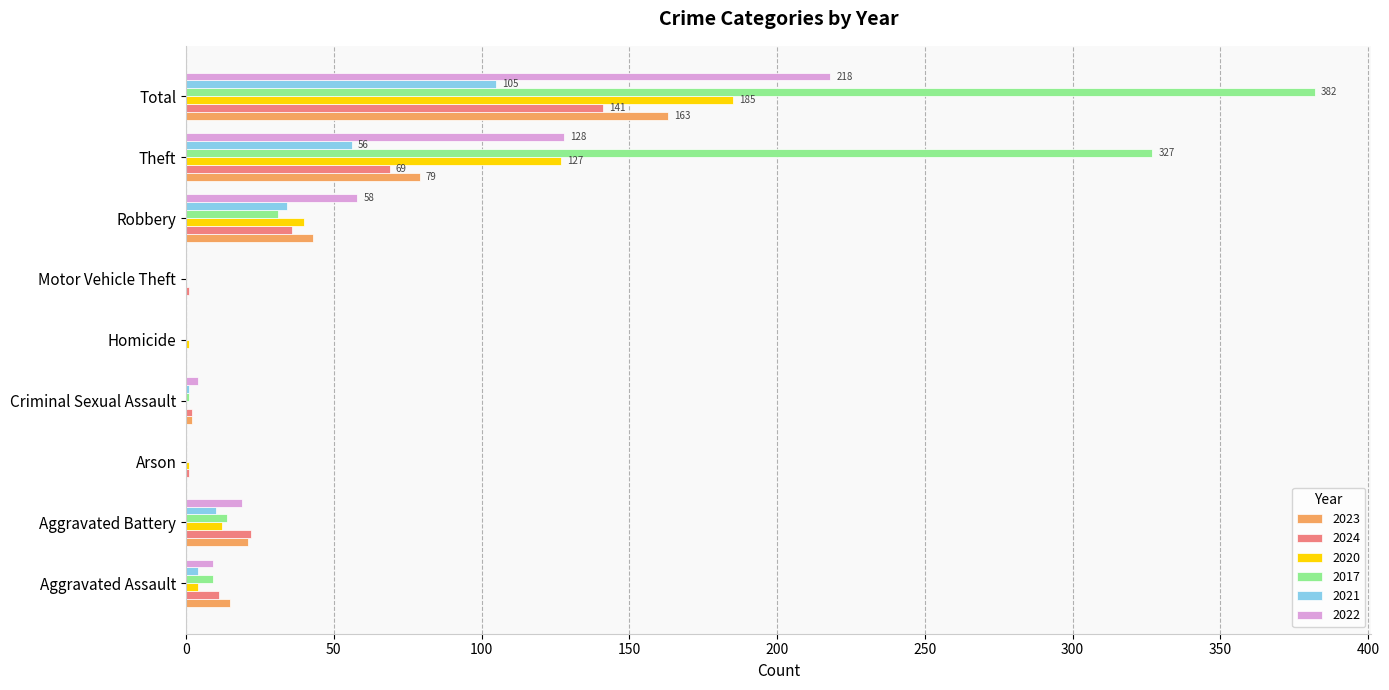

Which series has the largest total across all categories?

2017